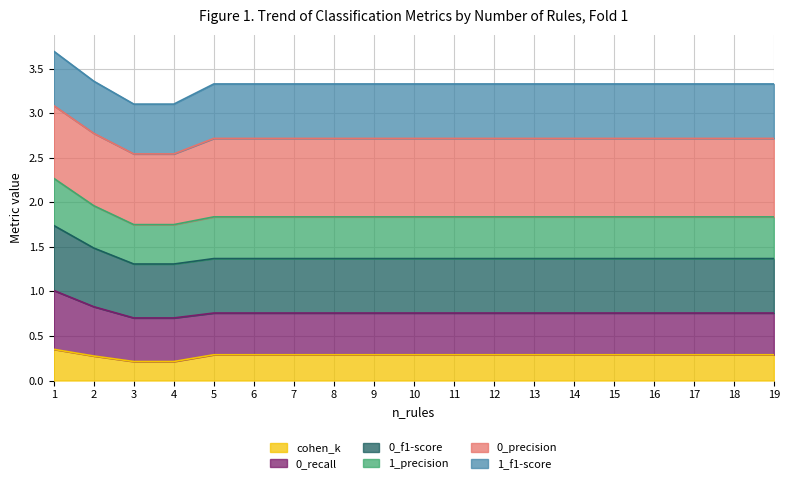

At which category is the sum across all series the highest?

1